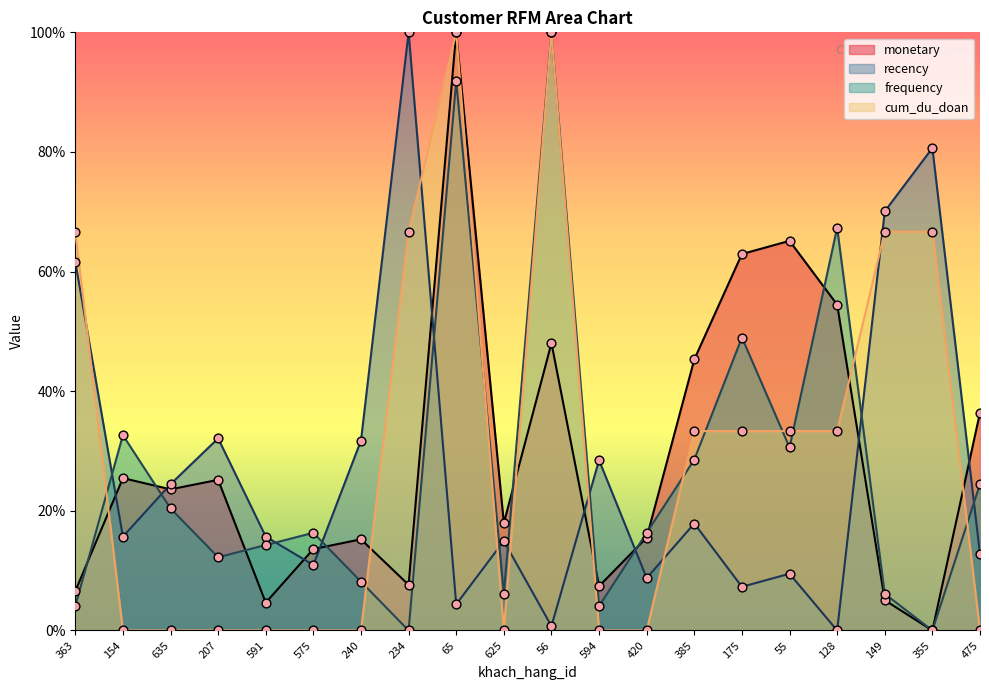

Which series has the largest total across all categories?

cum_du_doan